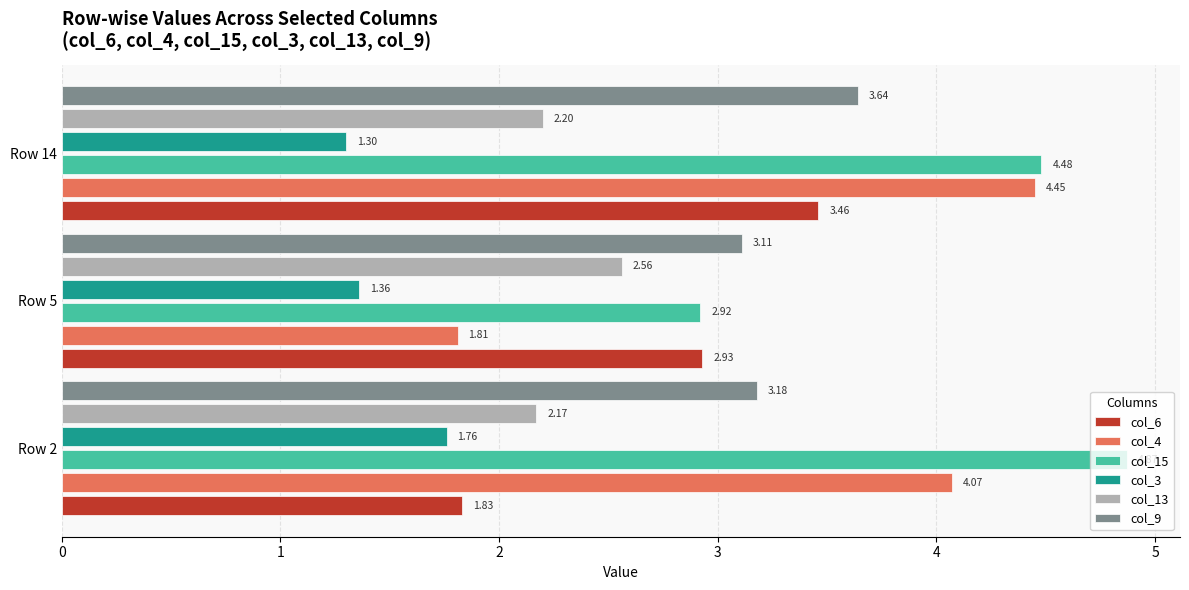

What is the total value across all series at Row 2?

17.9